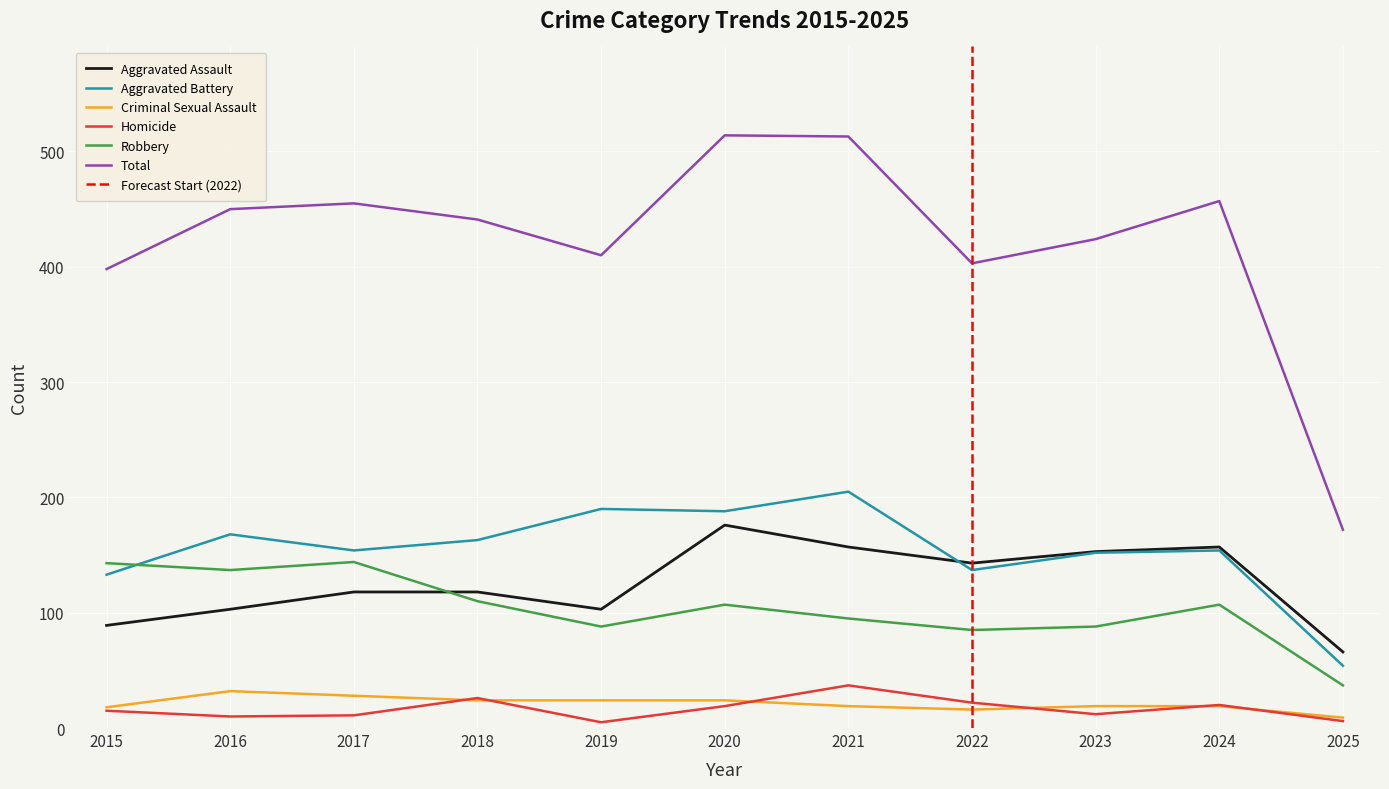

Where is Criminal Sexual Assault nearest to the value 20?

2021